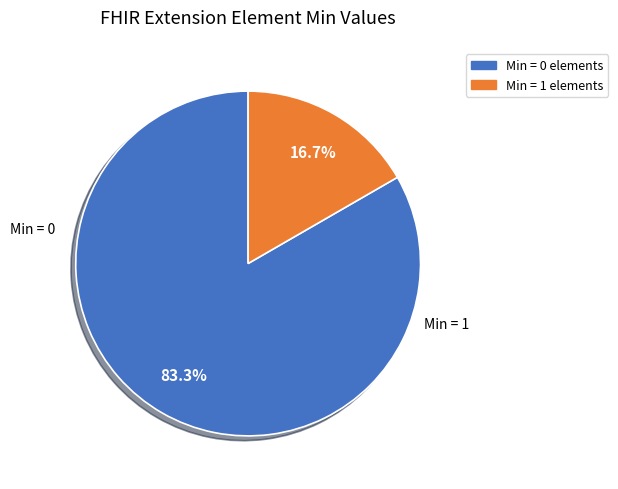

Is there any slice that represents more than half of the pie?

Yes